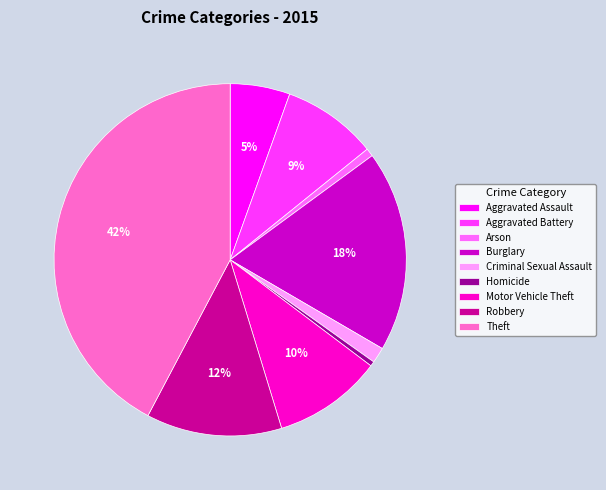

The Theft slice represents 42% of the pie. True or false?

True